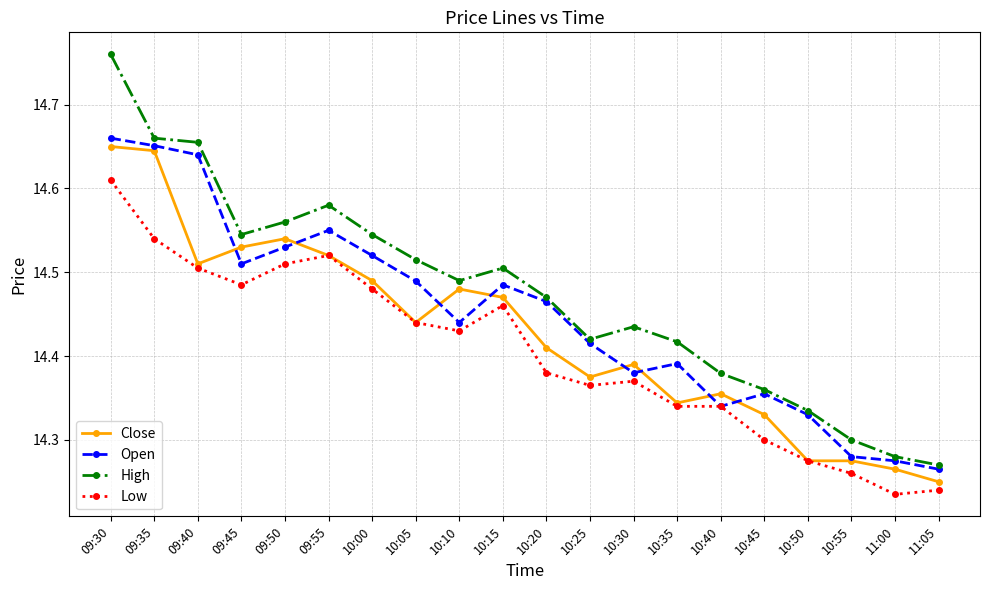

Which series has the largest range (max minus min)?

High